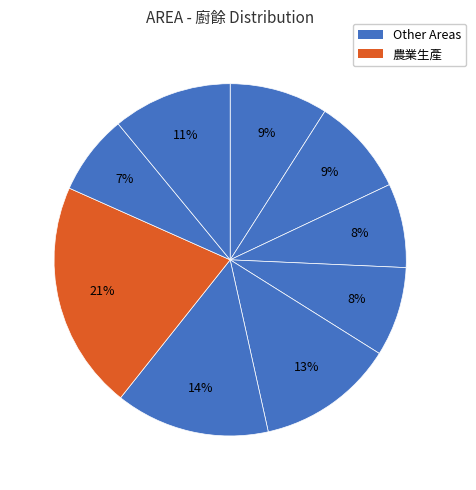

Rank the categories by value from highest to lowest.

農業生產, 能源, 海岸, 健康, 災害, 維生基礎設施, 土地使用, 水資源, 生物多樣性